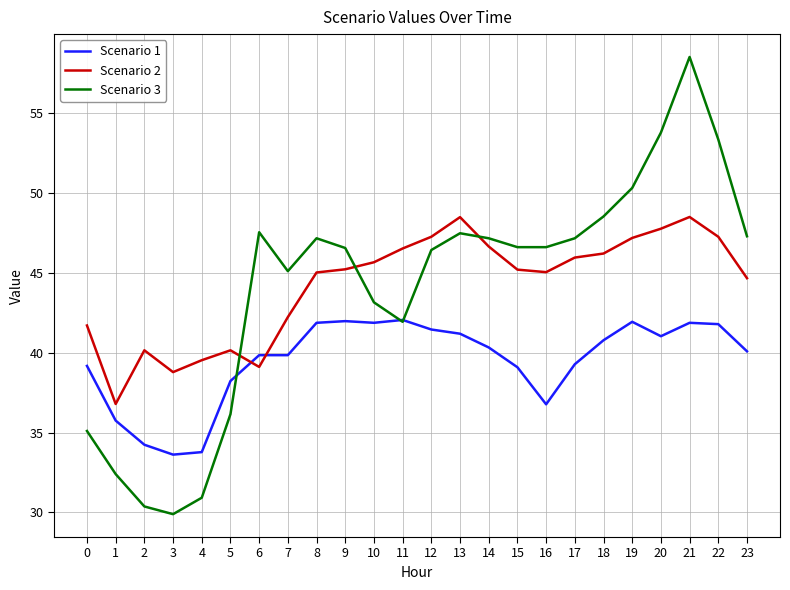

Count the number of categories in the chart.

24